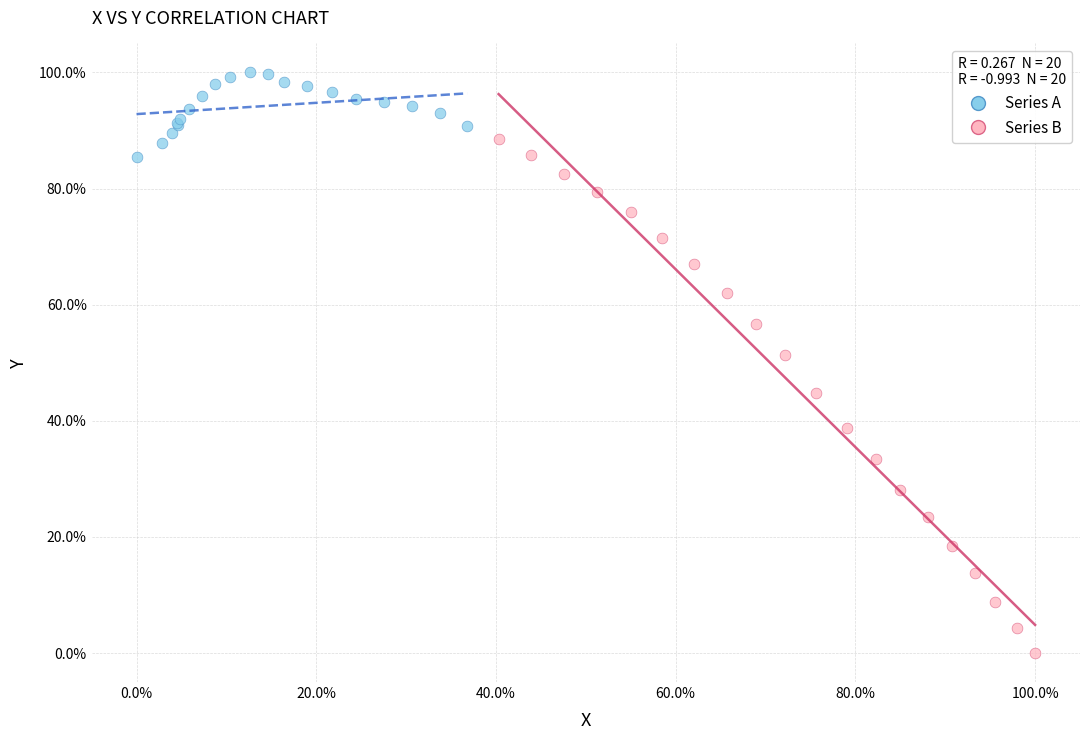

What are all the series names shown in the legend?

Series A, Series B